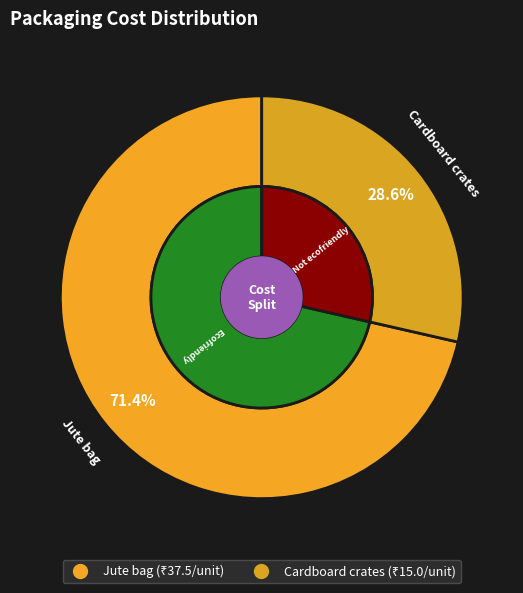

What is the change in value from Jute bag to Cardboard crates?

-22.5